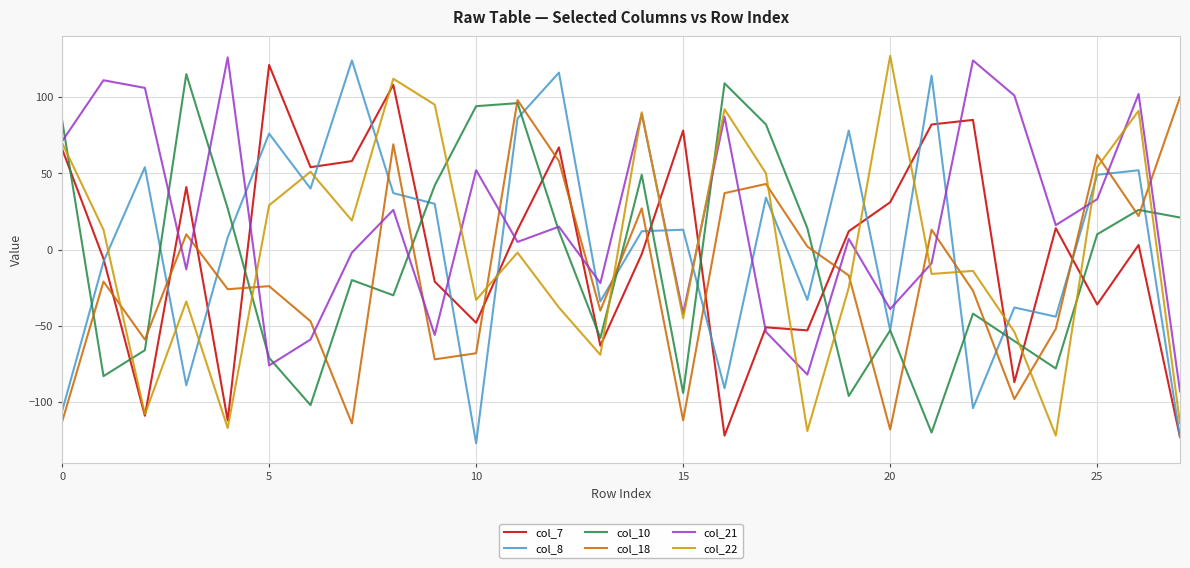

What is the minimum value for col_22?

-122